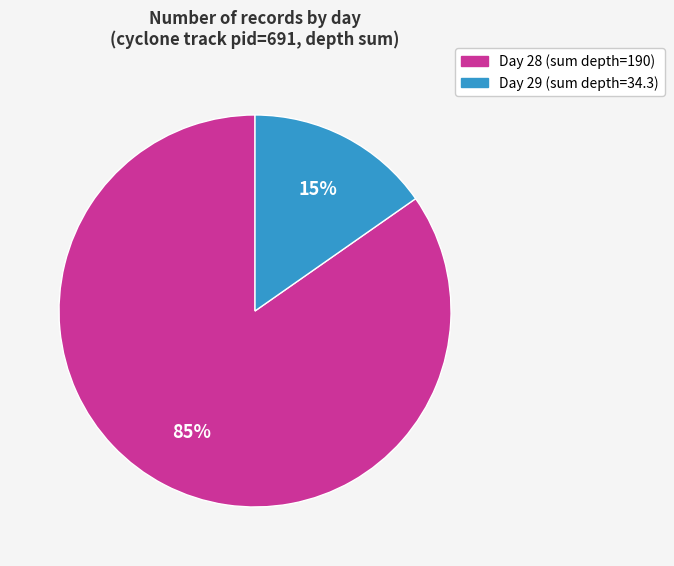

To the nearest percent, what is the average slice percentage?

50%